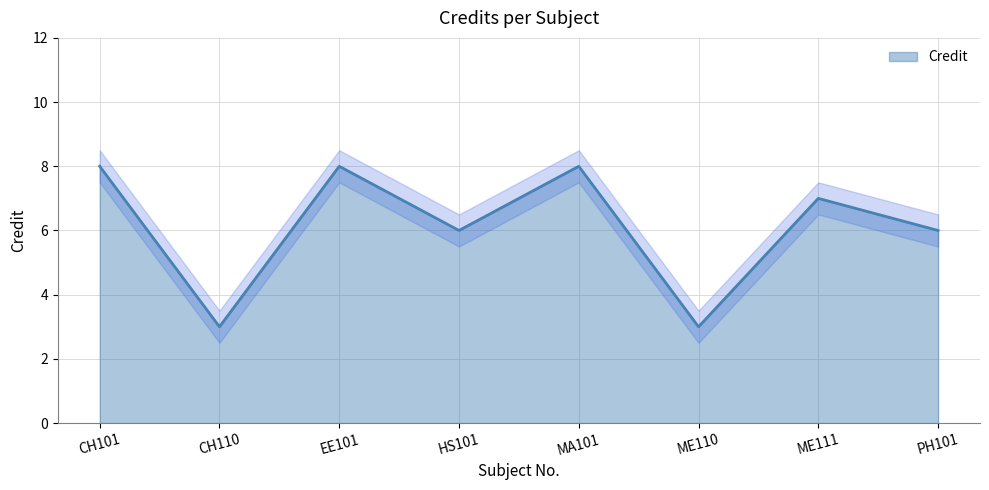

Reading left to right, list all the values displayed in this chart.

8	3	8	6	8	3	7	6